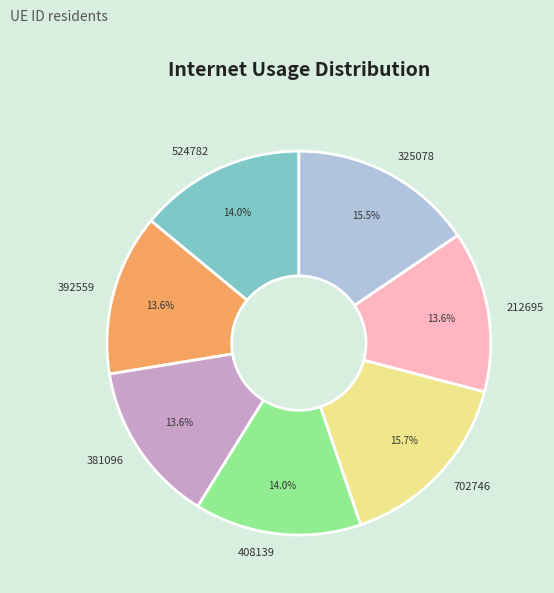

To the nearest percent, what is the average slice percentage?

14%